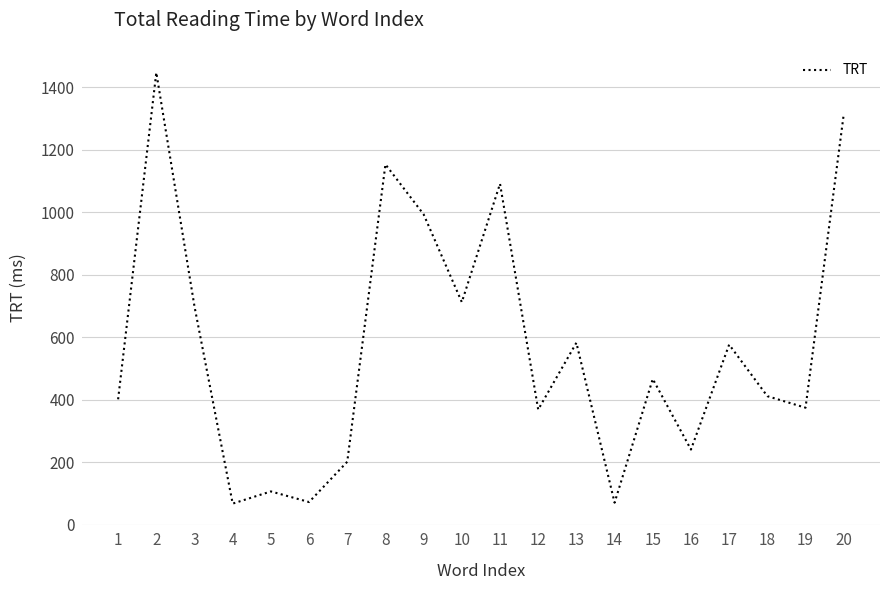

Approximately how many times larger is the value at 16 compared to 5?

2.3